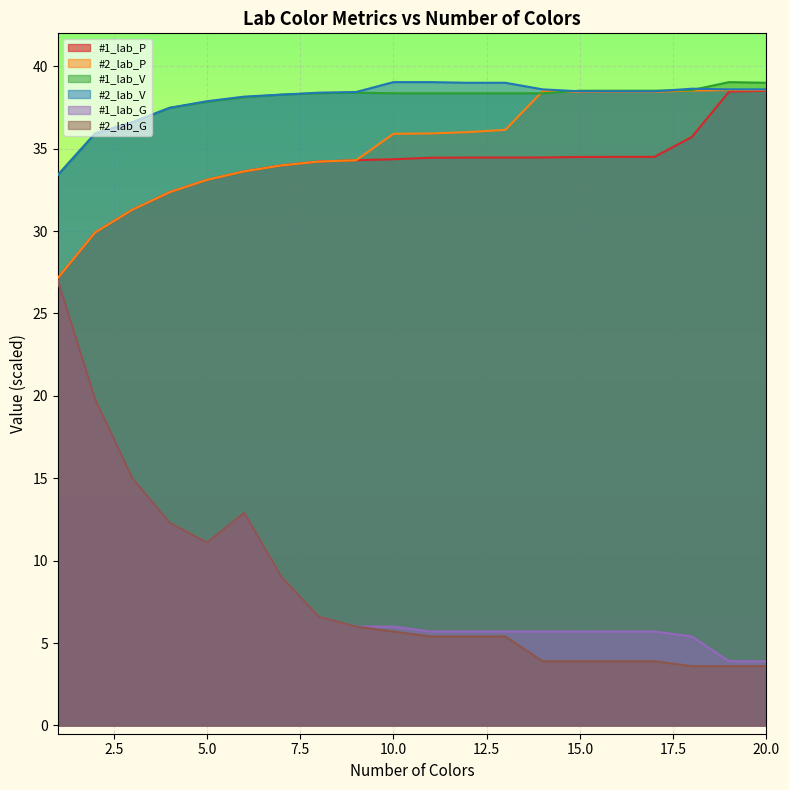

The #1_lab_G series shows 5.7 at 17. True or false?

True